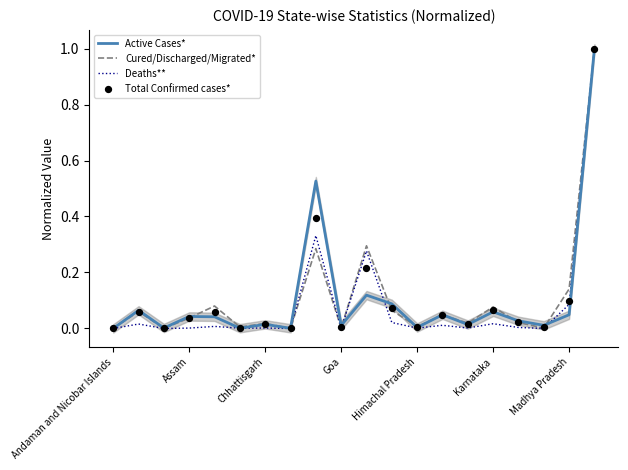

Which series reaches the maximum Y coordinate?

Active Cases*